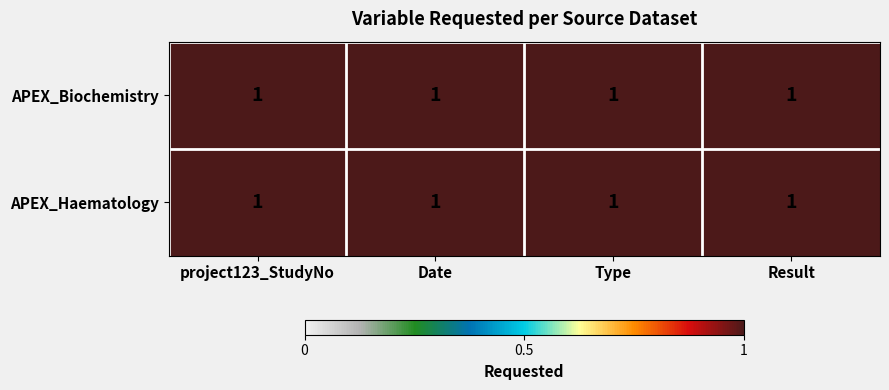

Which label corresponds to the smallest value in the chart?

project123_StudyNo_Biochemistry